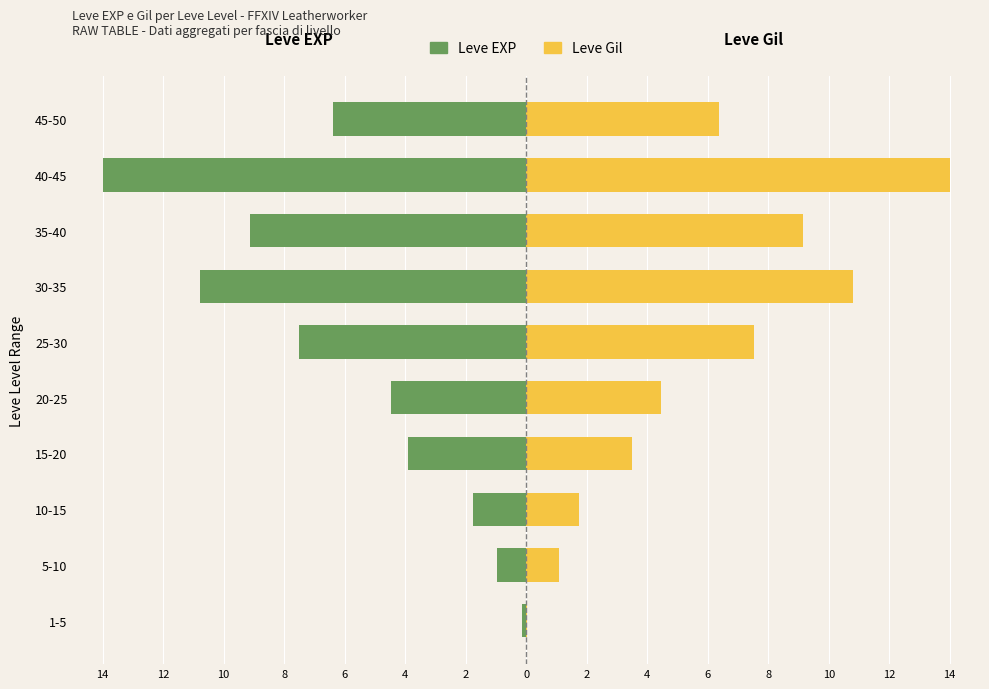

Which series has the widest spread of values?

Leve Gil